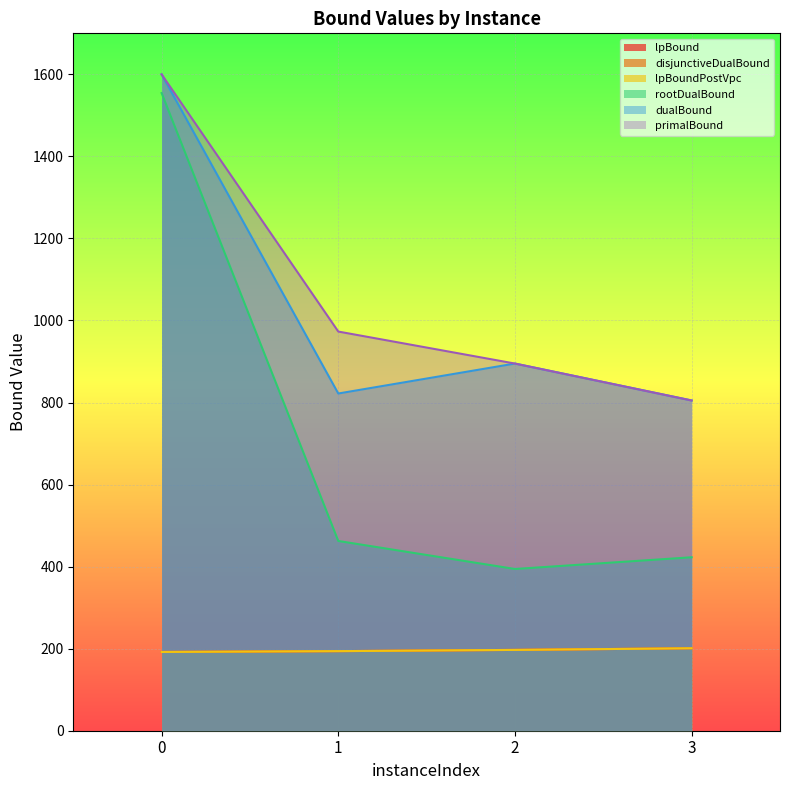

Rank the series at 2 from lowest to highest value.

lpBound, disjunctiveDualBound, lpBoundPostVpc, rootDualBound, dualBound, primalBound